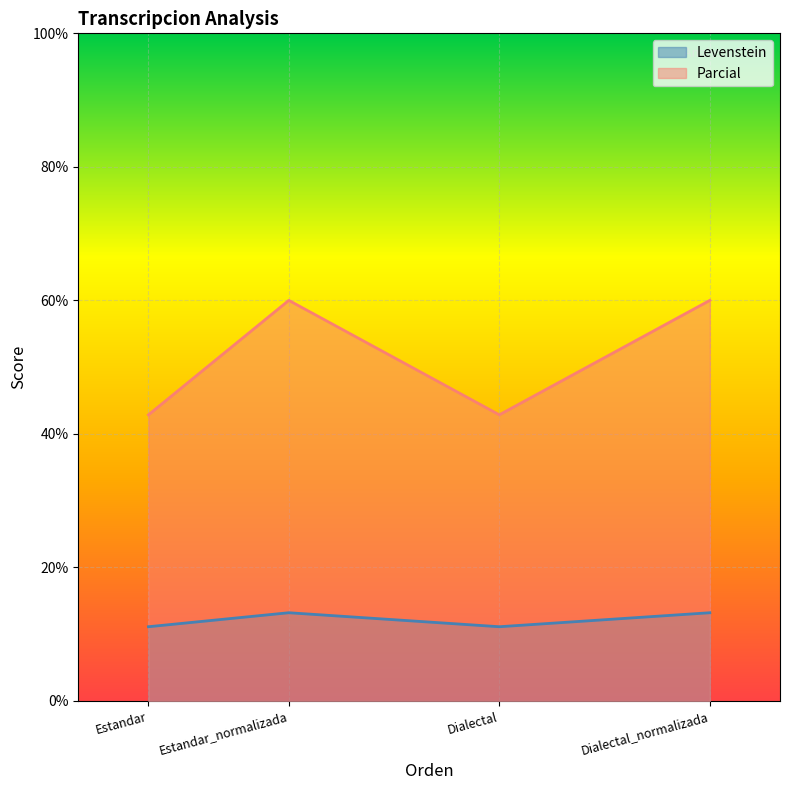

Rank the series at Dialectal from highest to lowest value.

Parcial, Levenstein